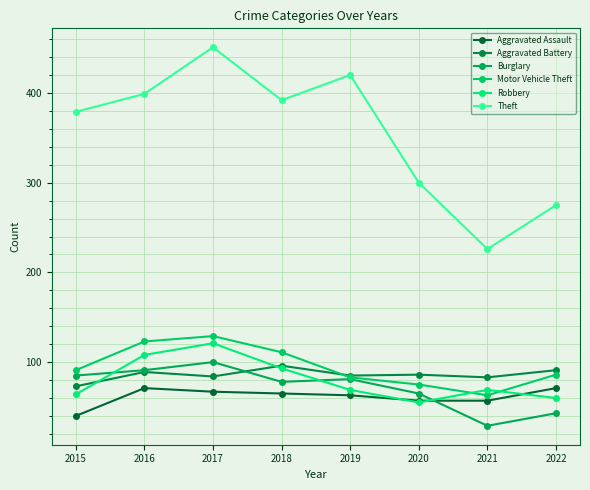

List the labels in order of Theft value, smallest first.

2021, 2022, 2020, 2015, 2018, 2016, 2019, 2017